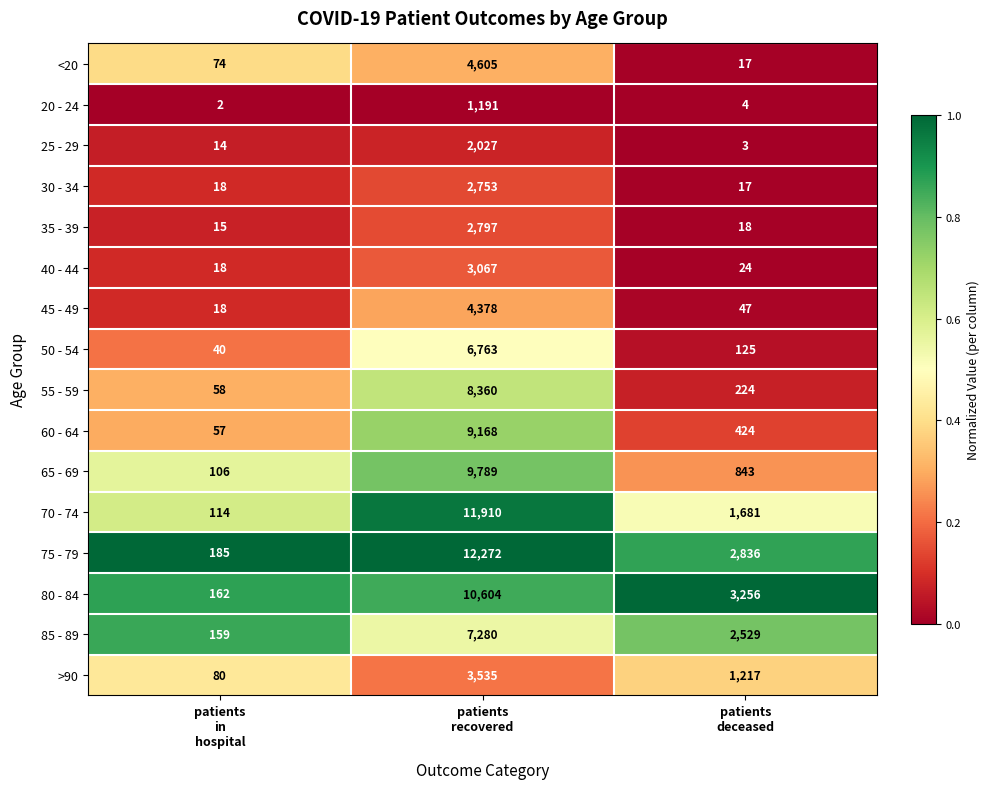

What is the spread (max minus min) of values at patients
deceased?

3253